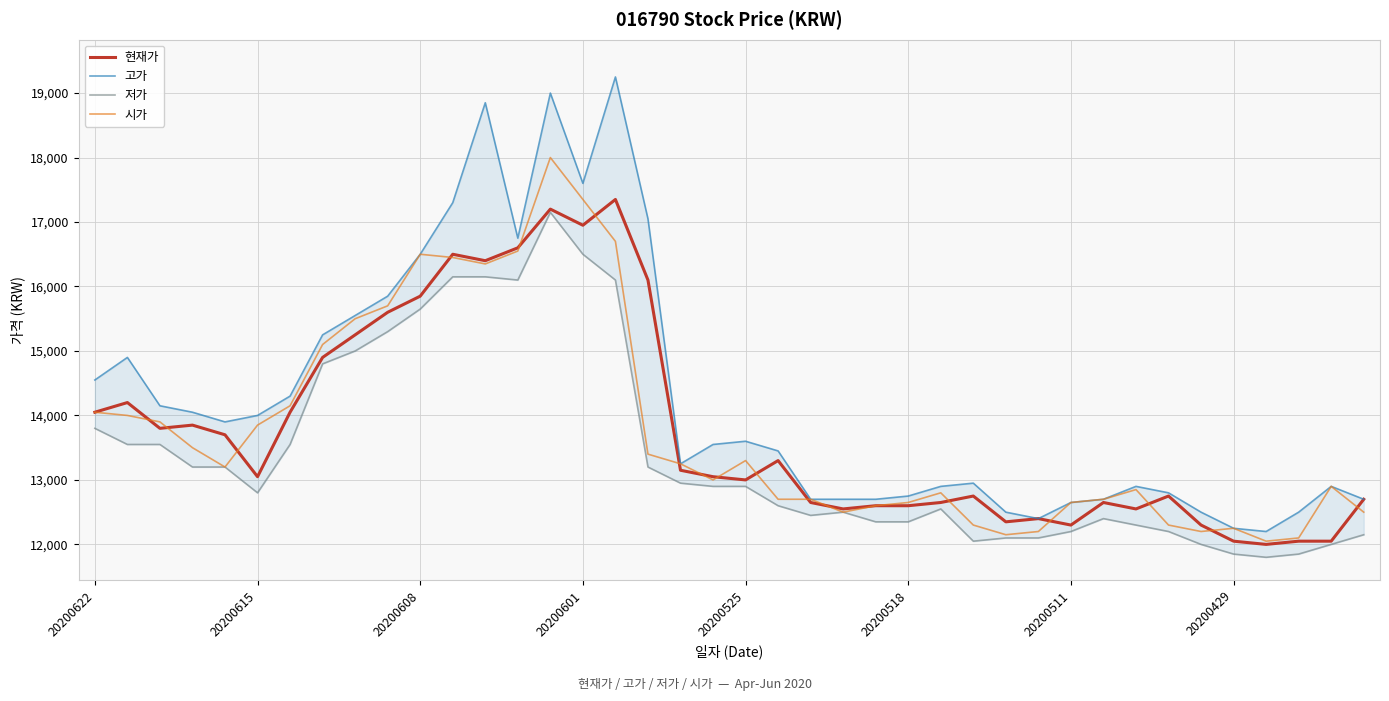

What is the minimum value for 시가?

12050